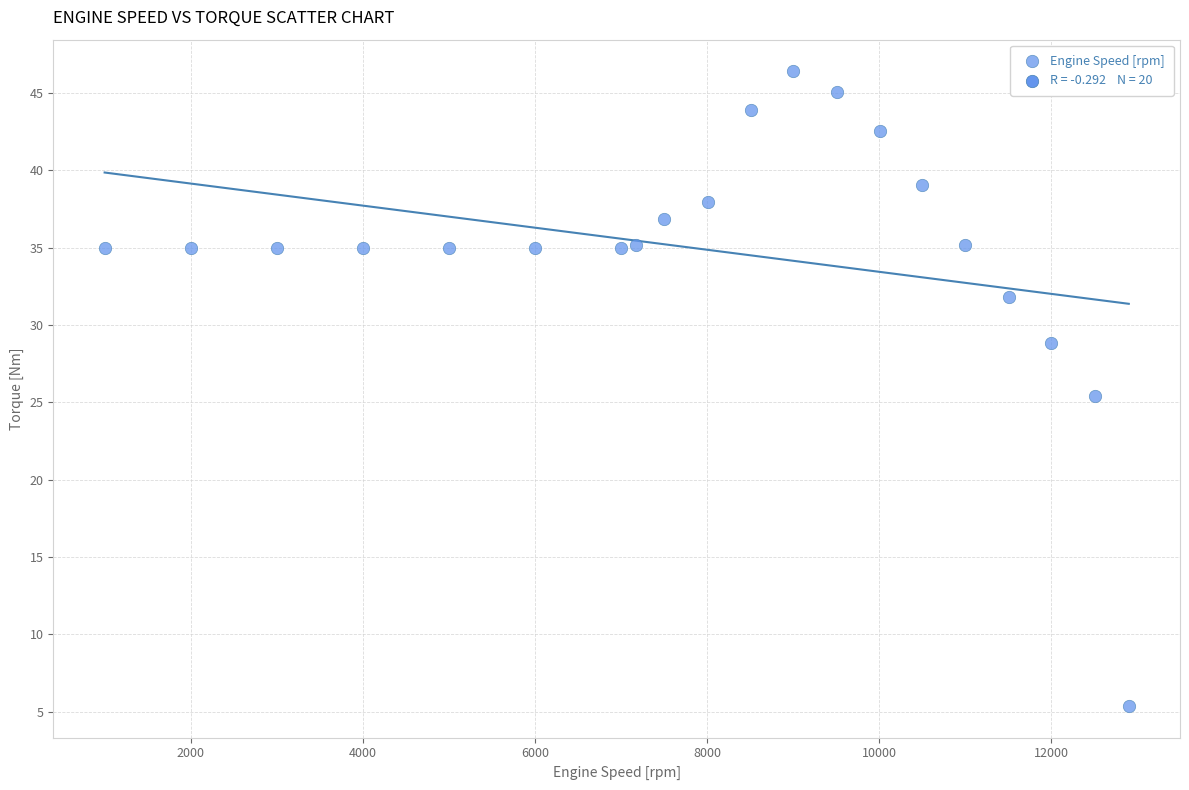

What is the range of Y values (max minus min)?

41.0